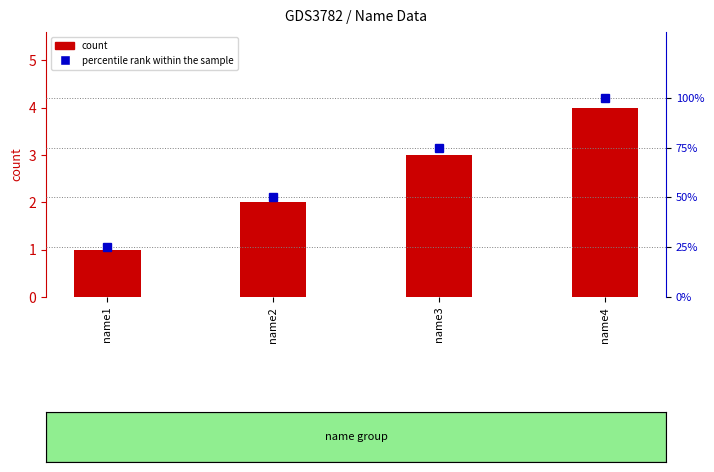

How many values in the count series are below 3?

2